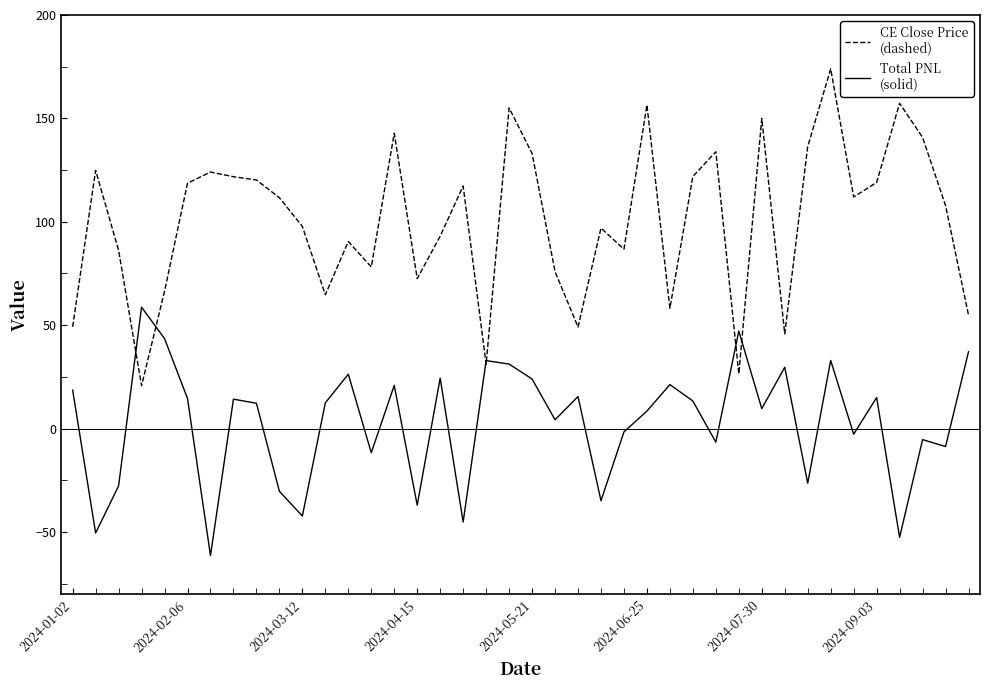

What is the smallest value displayed?

-61.4